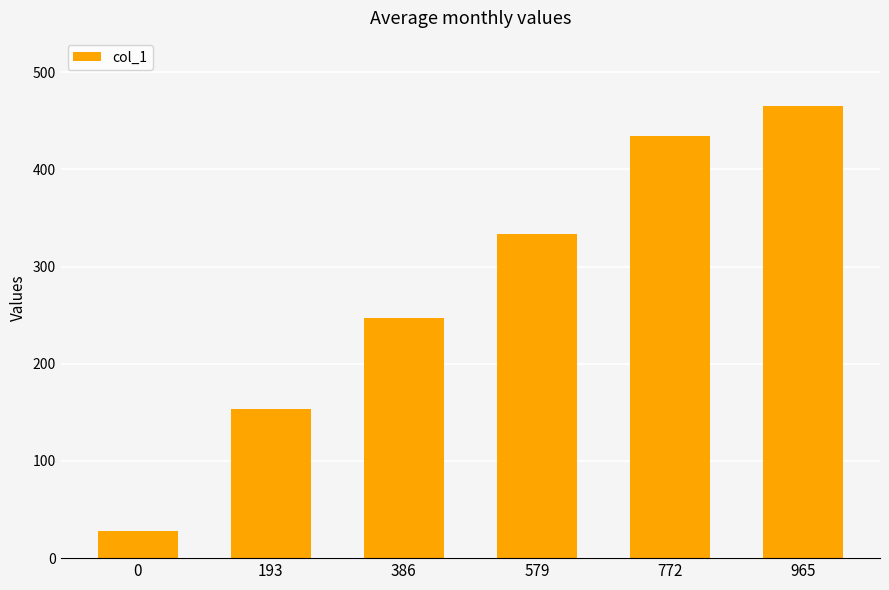

Between 965 and 579, which is larger?

965